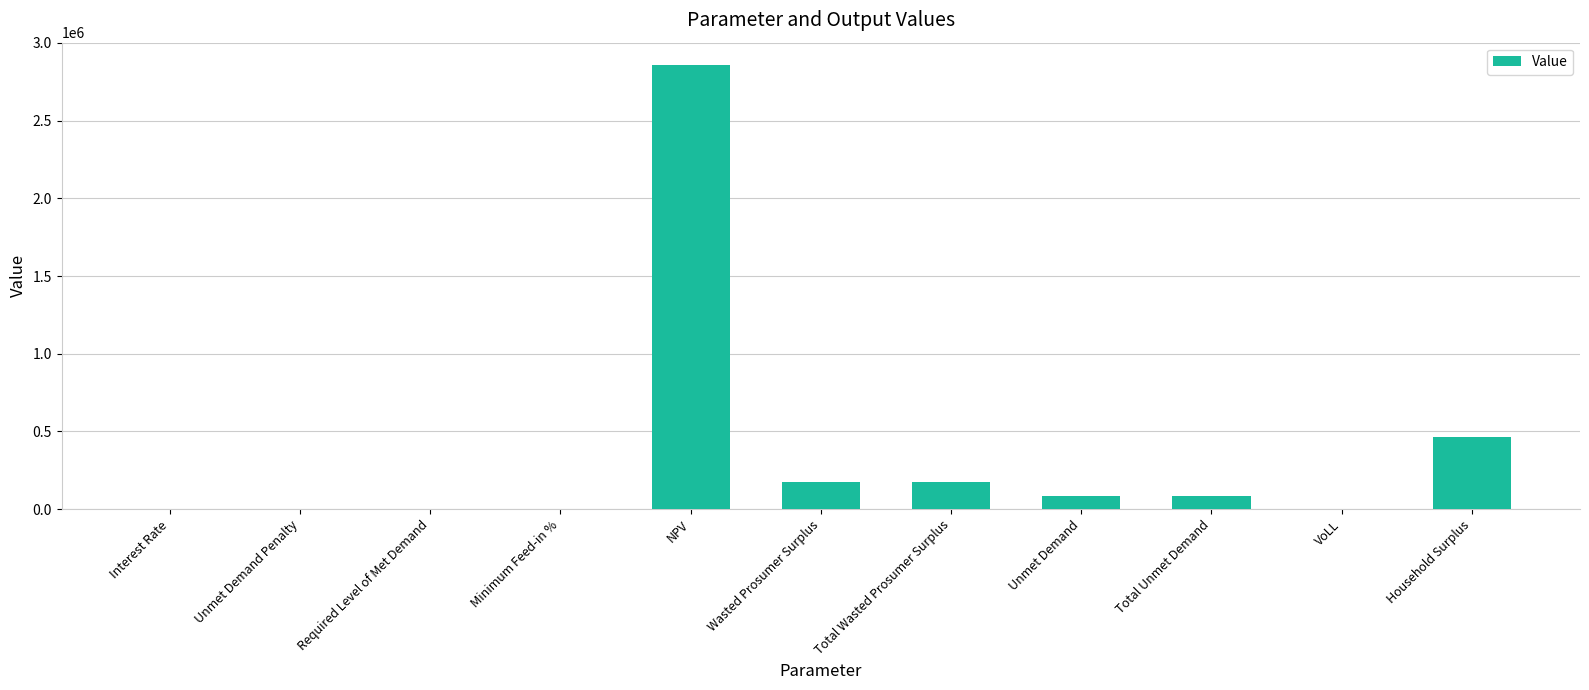

How many values exceed 82466?

6